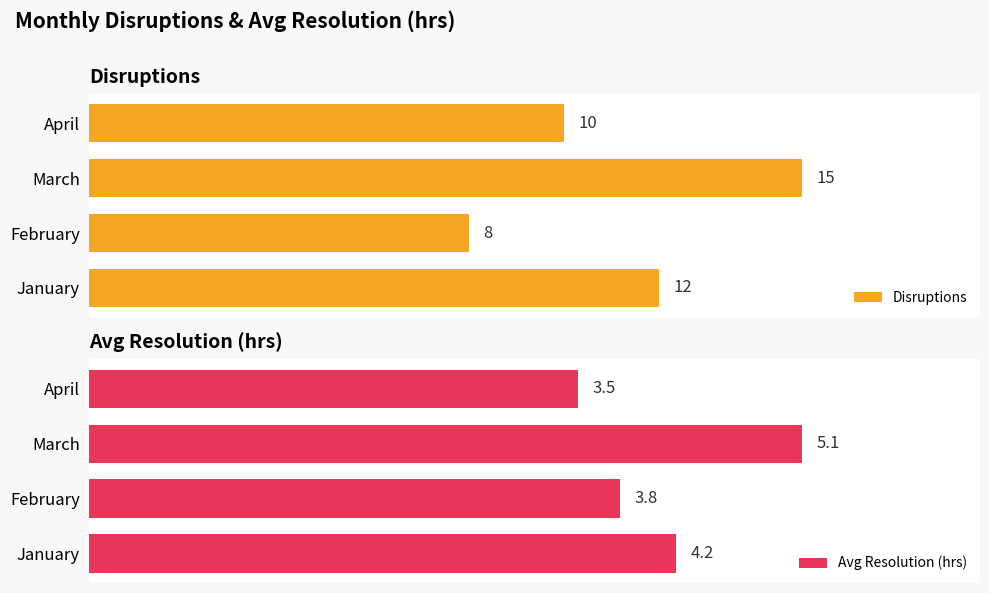

Which series has the widest spread of values?

Disruptions